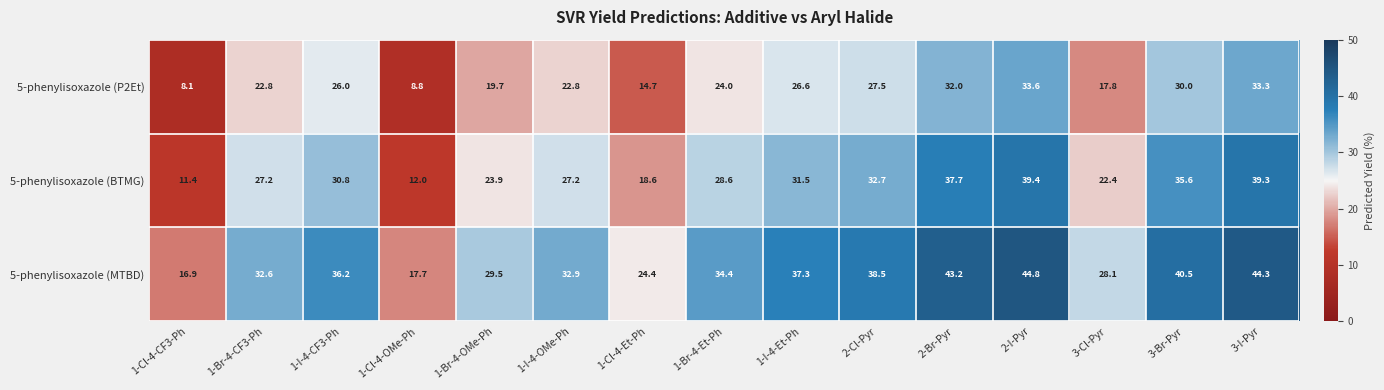

At how many categories does at least one series exceed 17?

14